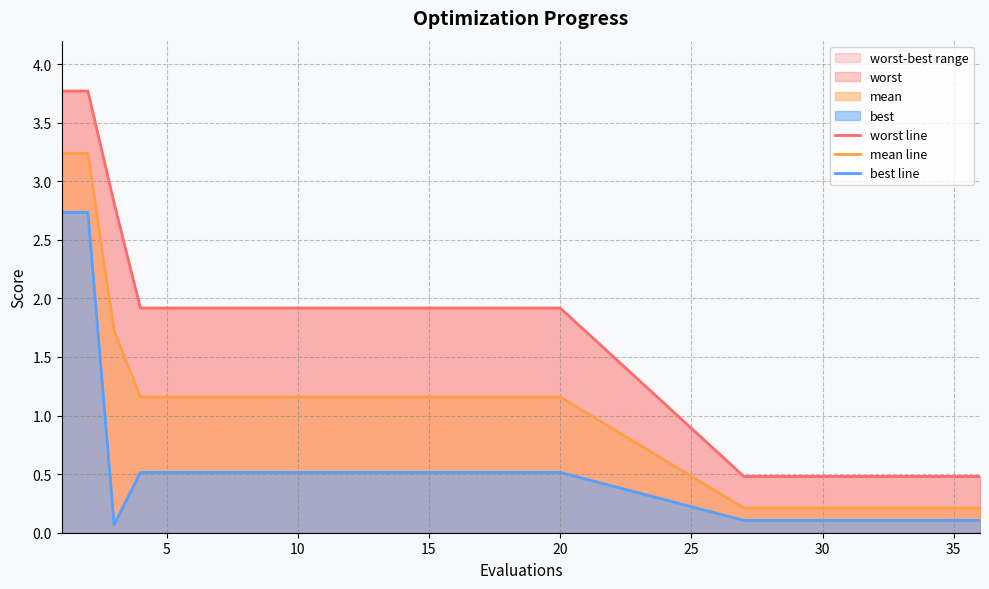

How many data points in mean line are less than 1?

10